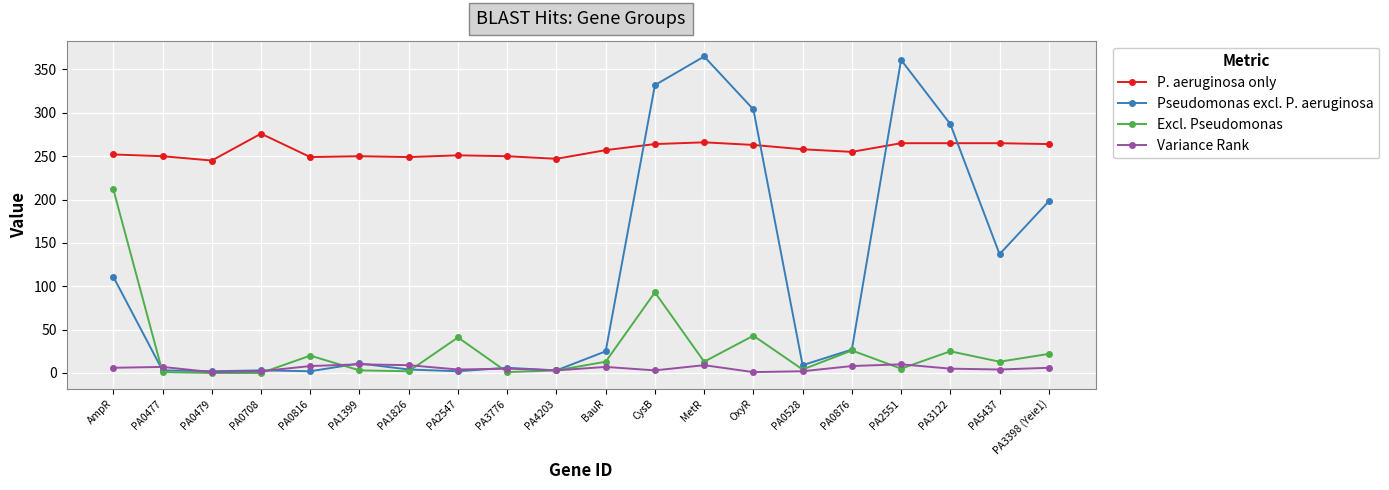

What is the minimum value for Pseudomonas excl. P. aeruginosa?

2